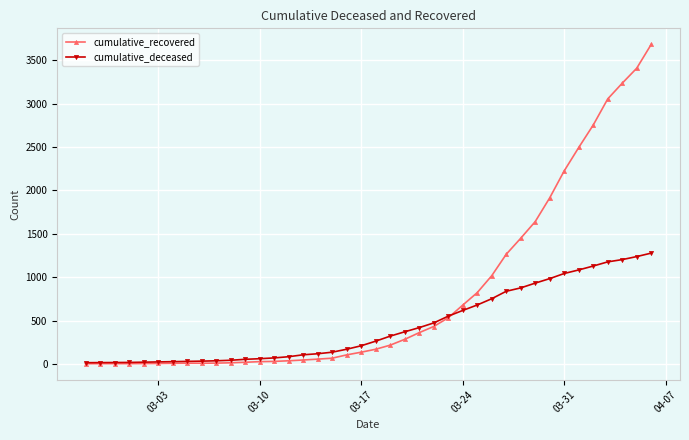

What is the lowest value of the cumulative_recovered series?

2